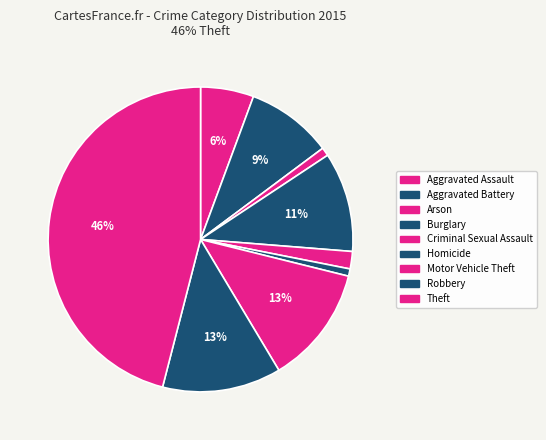

The Burglary slice represents 25% of the pie. True or false?

False